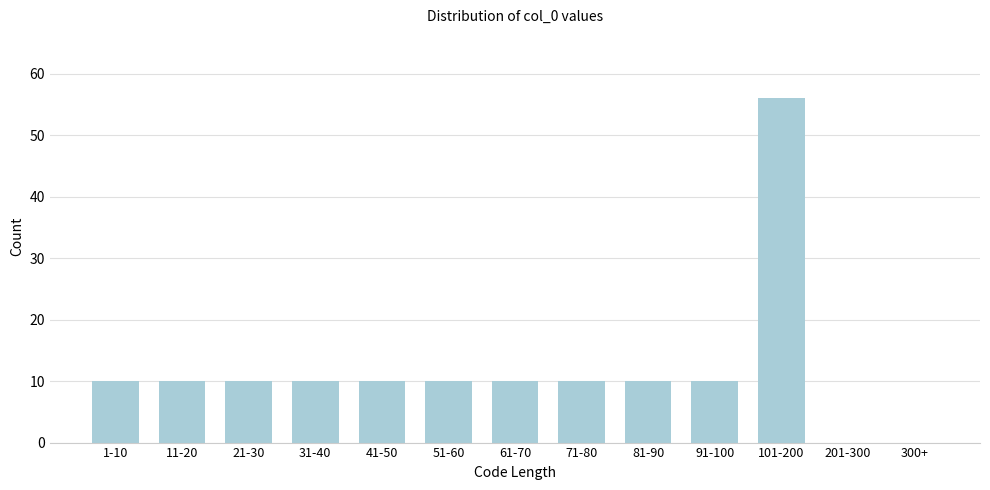

Reading left to right, list all the values displayed in this chart.

1-10=10	11-20=10	21-30=10	31-40=10	41-50=10	51-60=10	61-70=10	71-80=10	81-90=10	91-100=10	101-200=56	201-300=0	300+=0